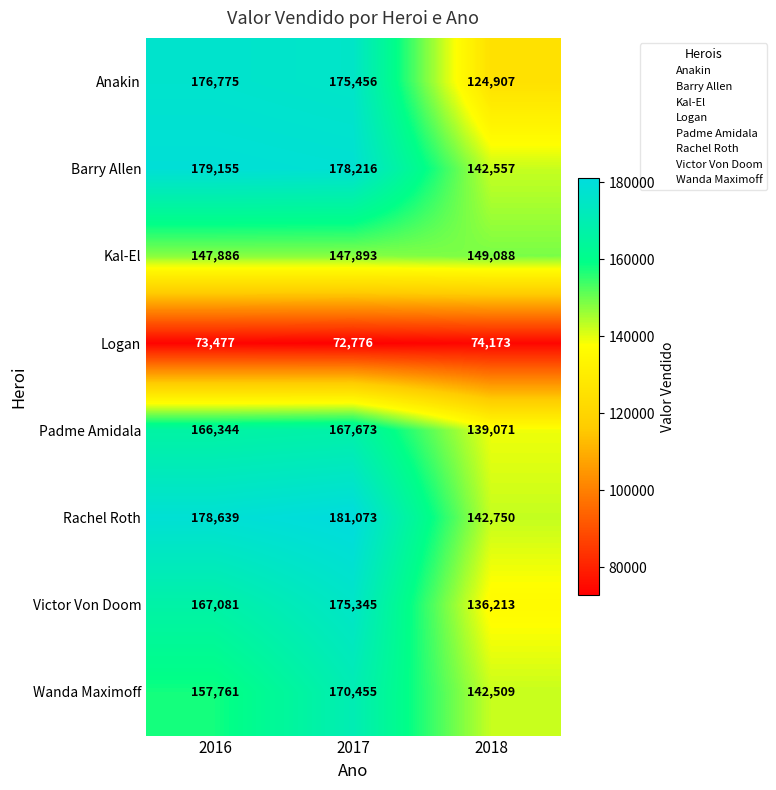

Which series changed the most between 2016 and 2018?

Anakin